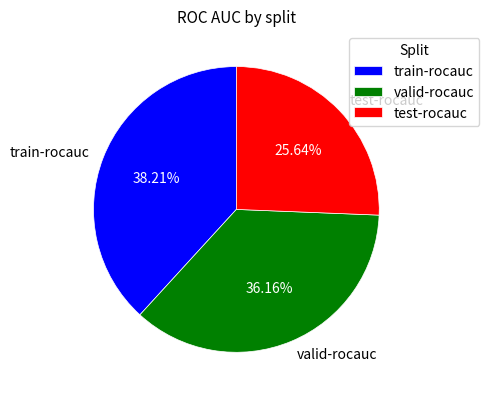

Which slice is the largest?

train-rocauc